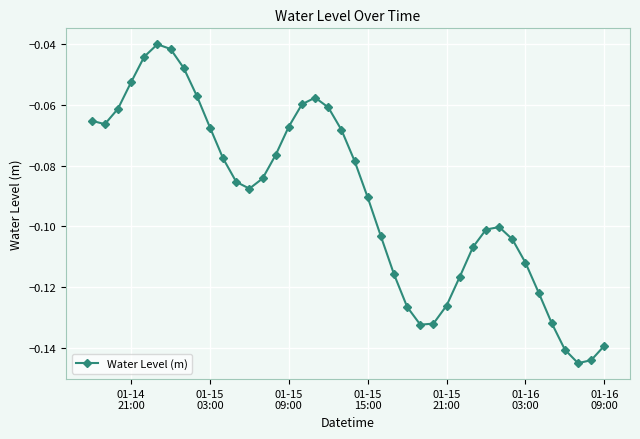

How many points are higher than both their immediate neighbors (excluding endpoints)?

3